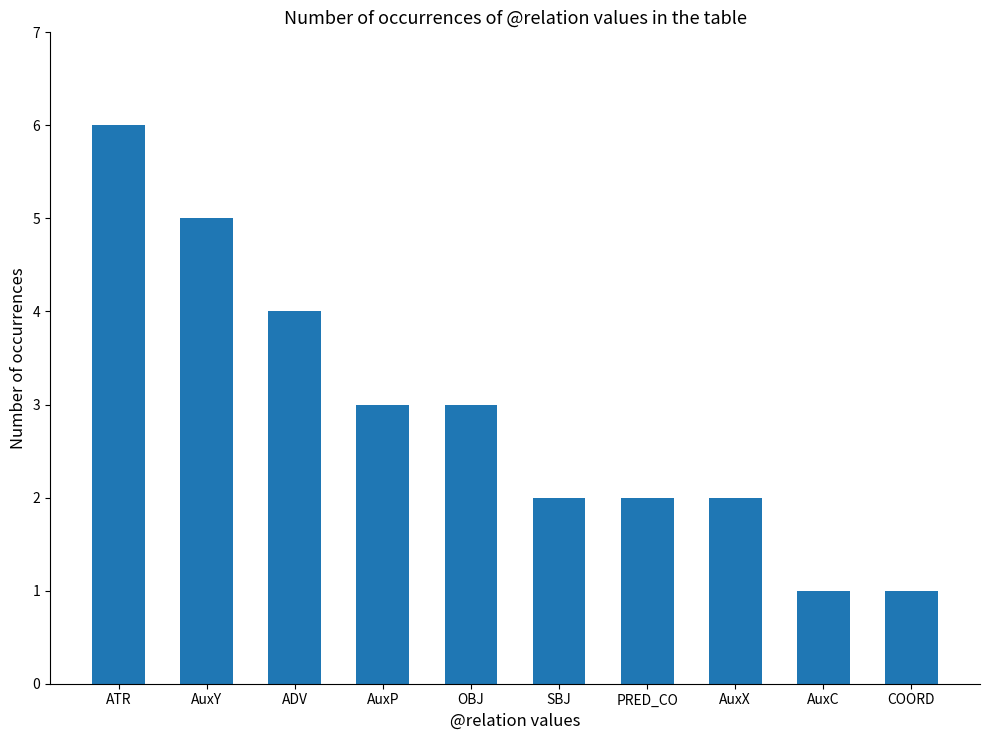

What is the sum of the values at AuxP and AuxX?

5